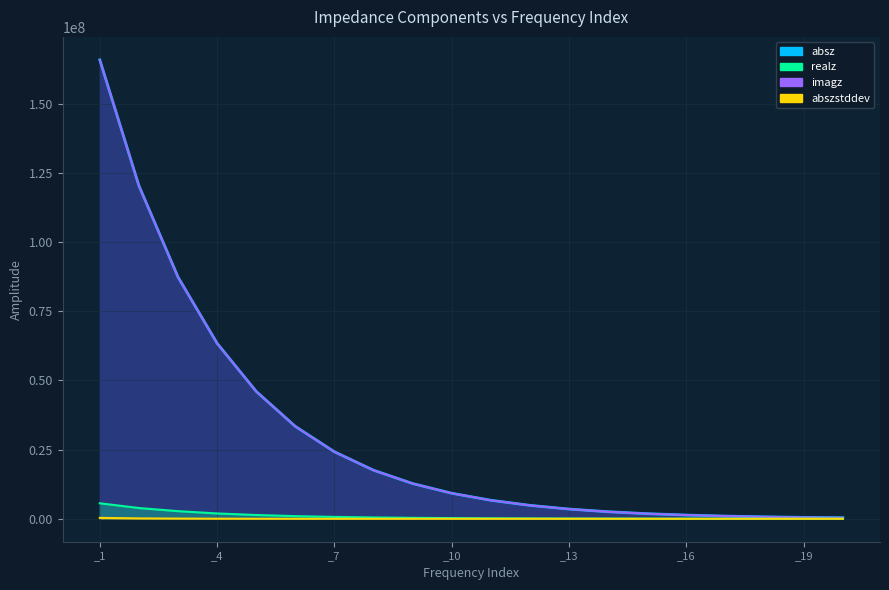

What is the lowest value of the realz series?

15019.4